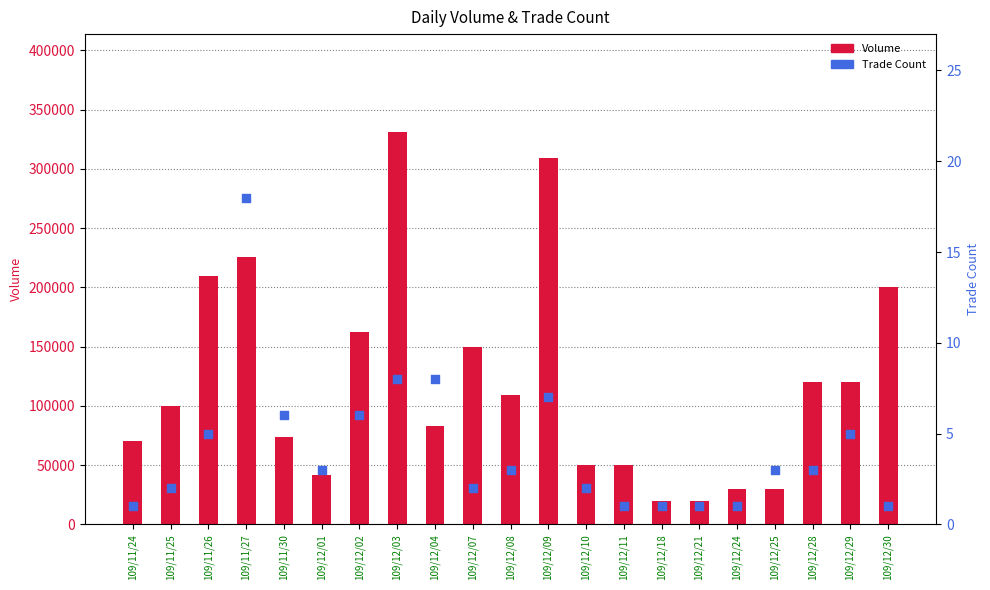

Which series has the largest total across all categories?

Volume